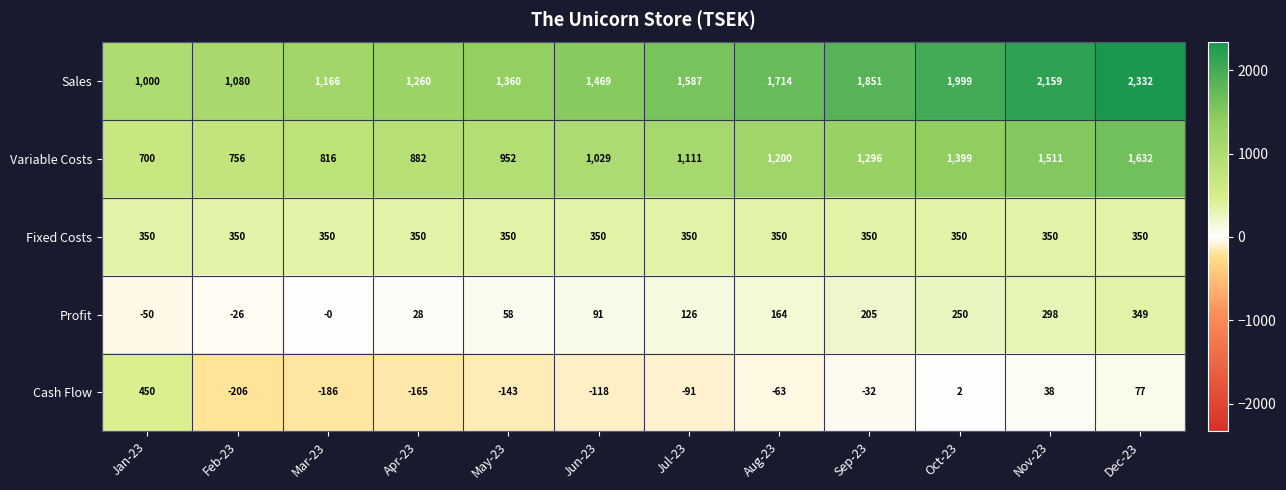

Rank the categories by Cash Flow value from lowest to highest.

Feb-23, Mar-23, Apr-23, May-23, Jun-23, Jul-23, Aug-23, Sep-23, Oct-23, Nov-23, Dec-23, Jan-23